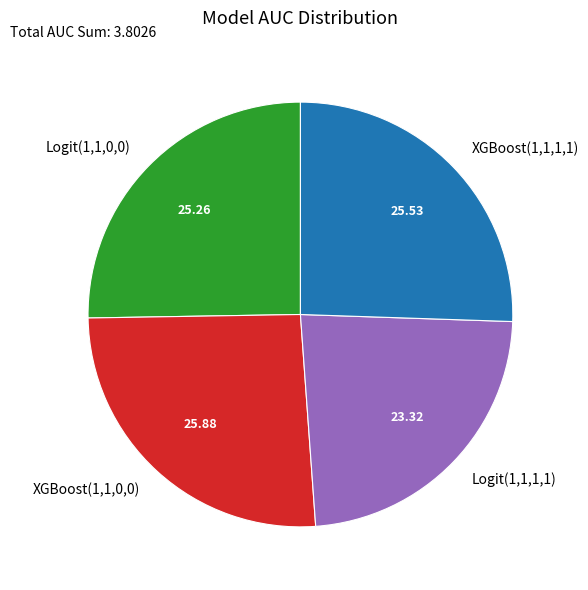

Which has a higher value, Logit(1,1,1,1) or XGBoost(1,1,0,0)?

XGBoost(1,1,0,0)